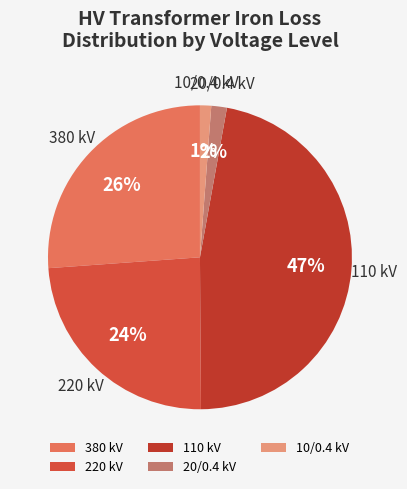

Is there a majority slice in this chart?

No